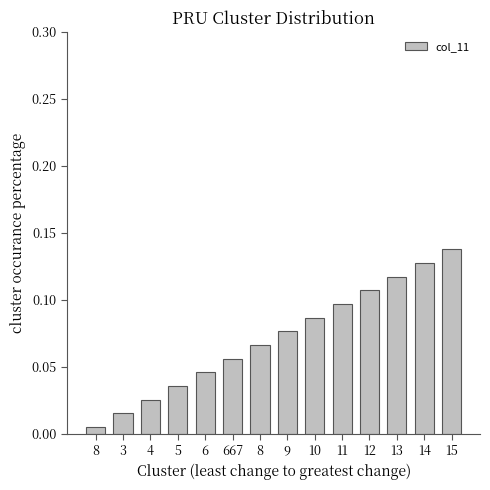

Is it true that the value at 10 is 0.1?

True